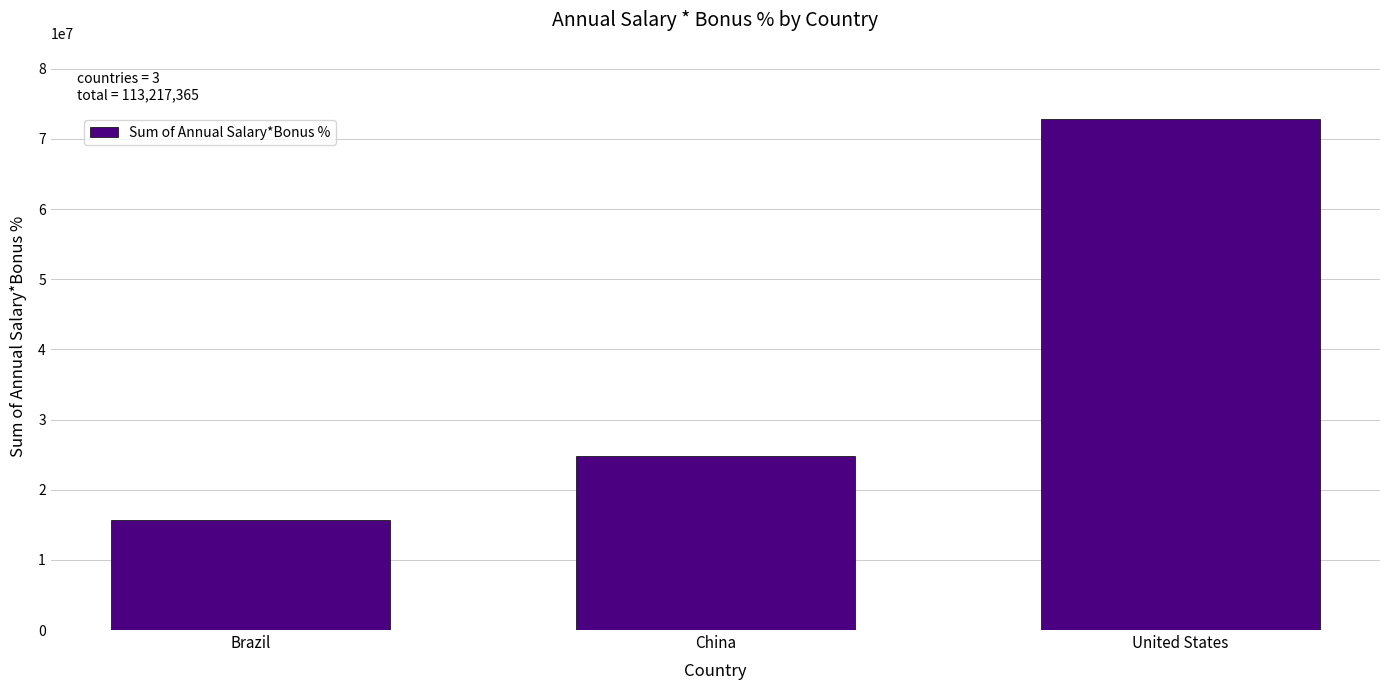

Reading right to left, list all the values displayed in this chart.

United States=72790683	China=24813530	Brazil=15613152